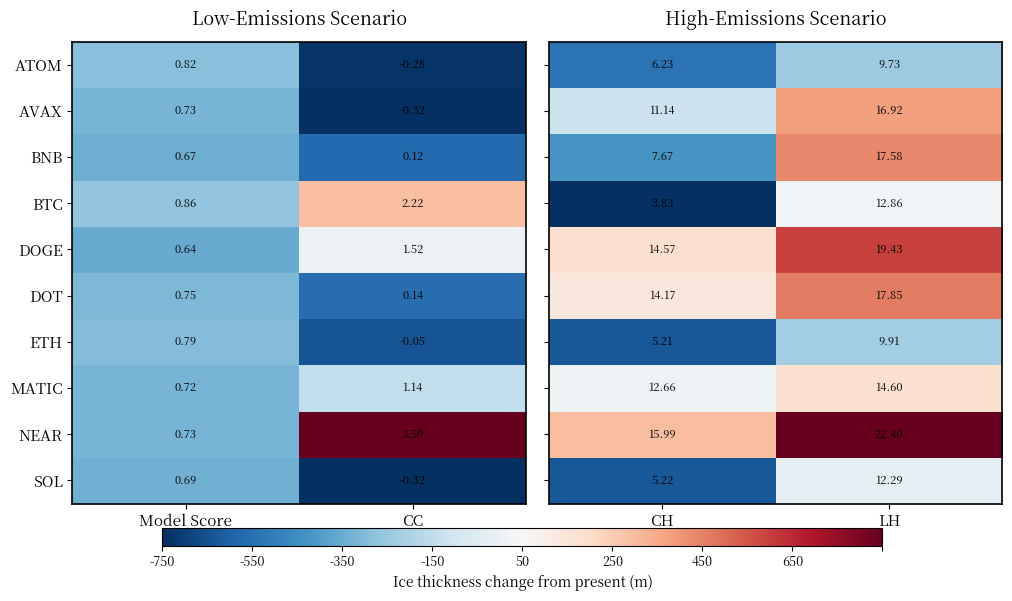

Which category has the lowest value in the DOGE series?

Model Score